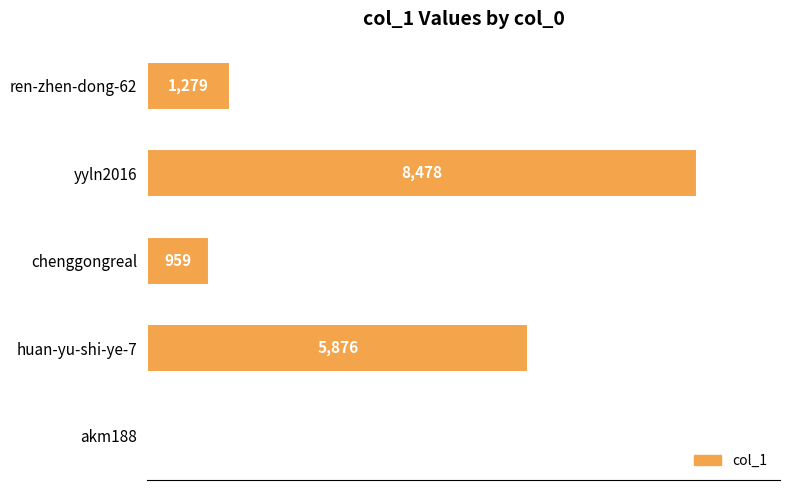

True or false: the data shows 5876 at huan-yu-shi-ye-7.

True